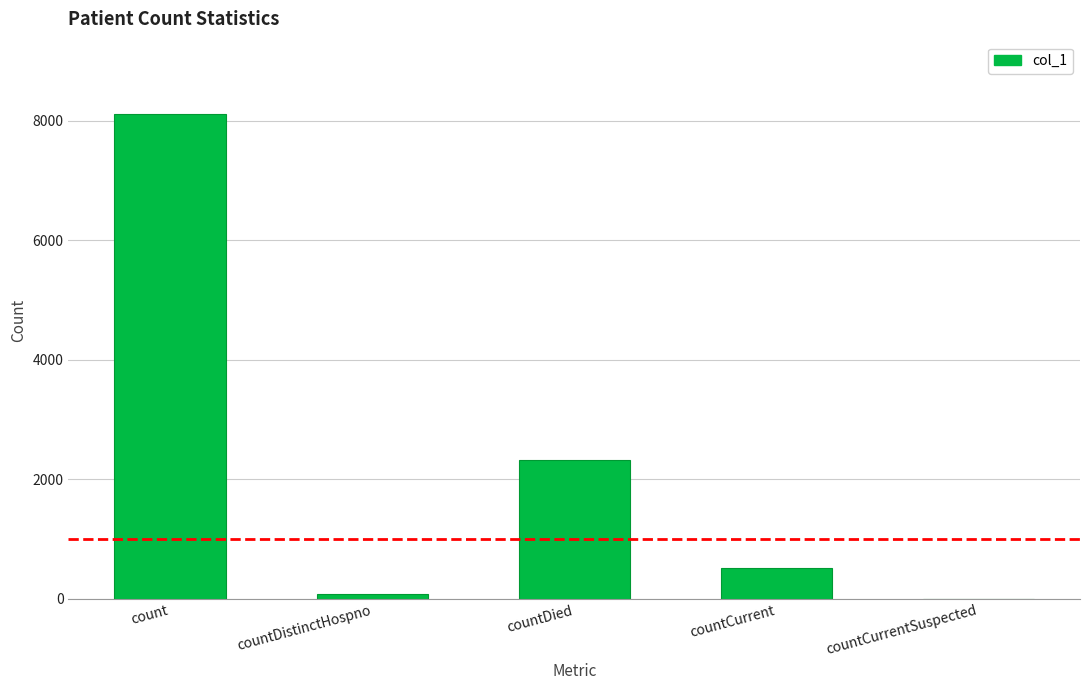

What is the sum of the values at countCurrent and count?

8624